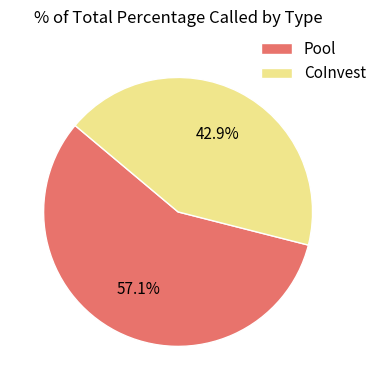

Between CoInvest and Pool, which is larger?

Pool